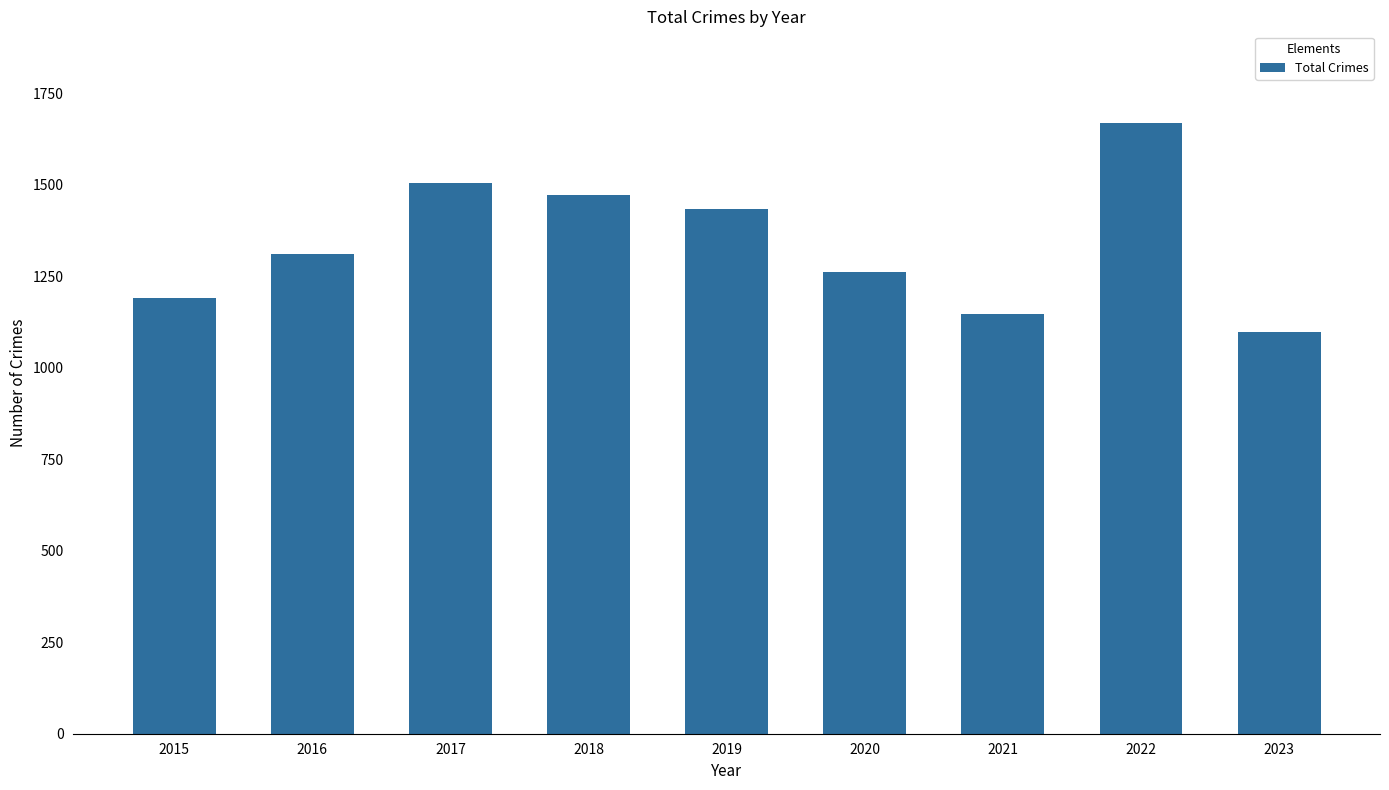

What is the ratio of the value at 2020 to the value at 2017?

0.8